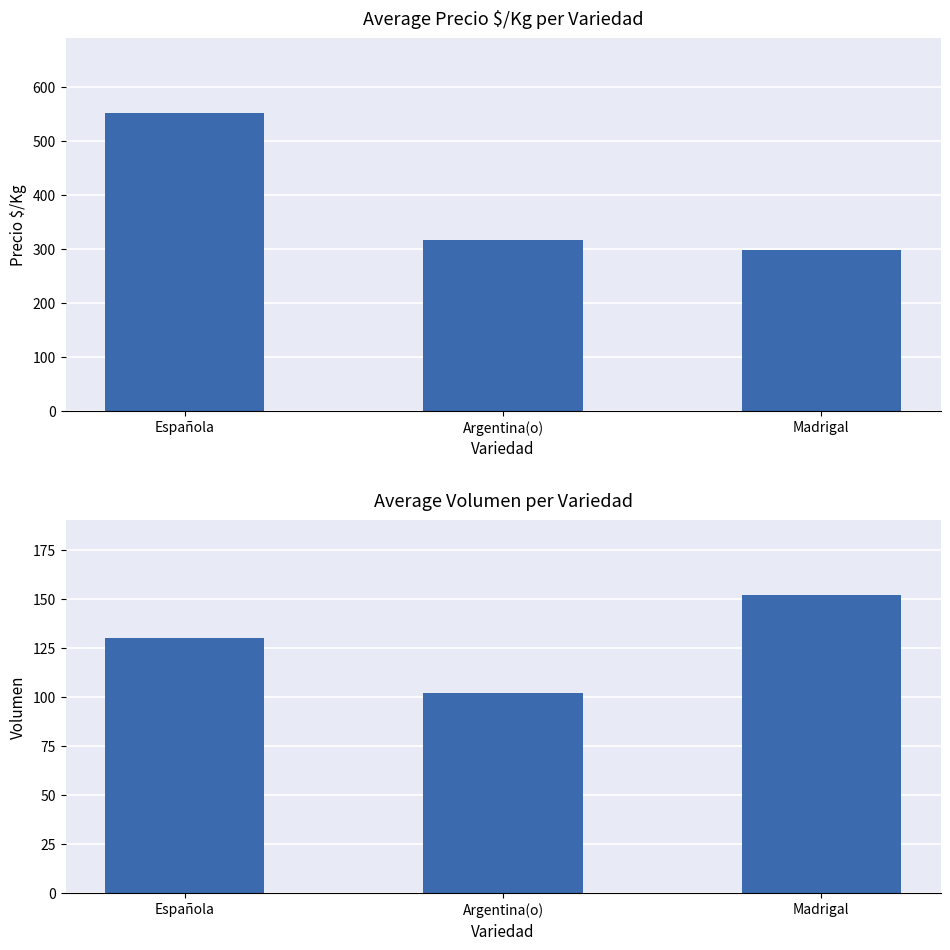

What is the difference between the highest and lowest values at Española?

422